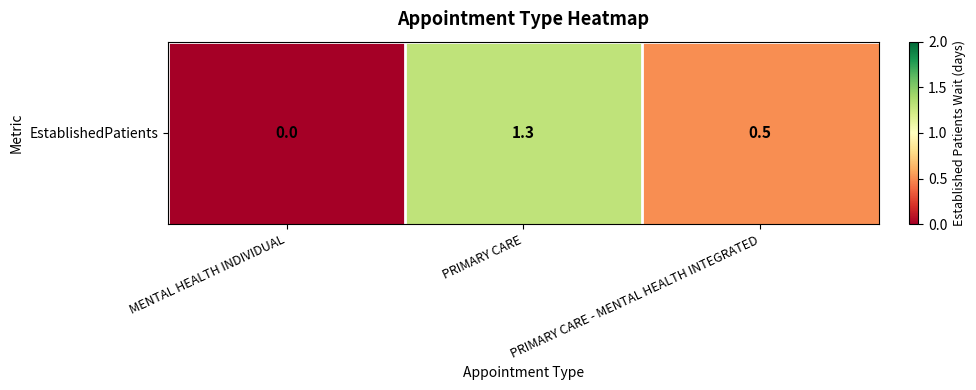

List the labels in order of value, smallest first.

MENTAL HEALTH INDIVIDUAL, PRIMARY CARE - MENTAL HEALTH INTEGRATED, PRIMARY CARE